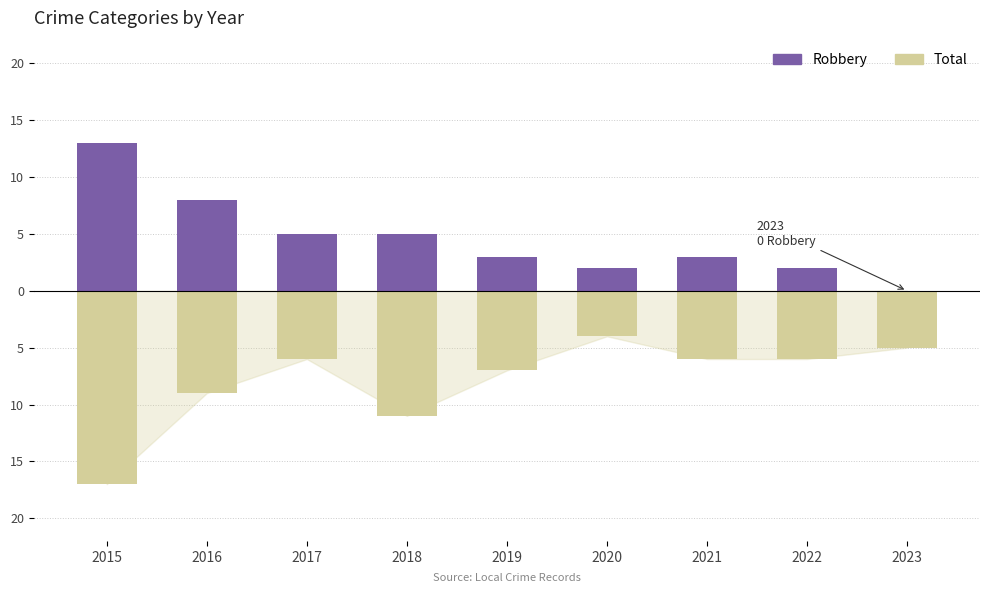

How many bars are there in each group?

2